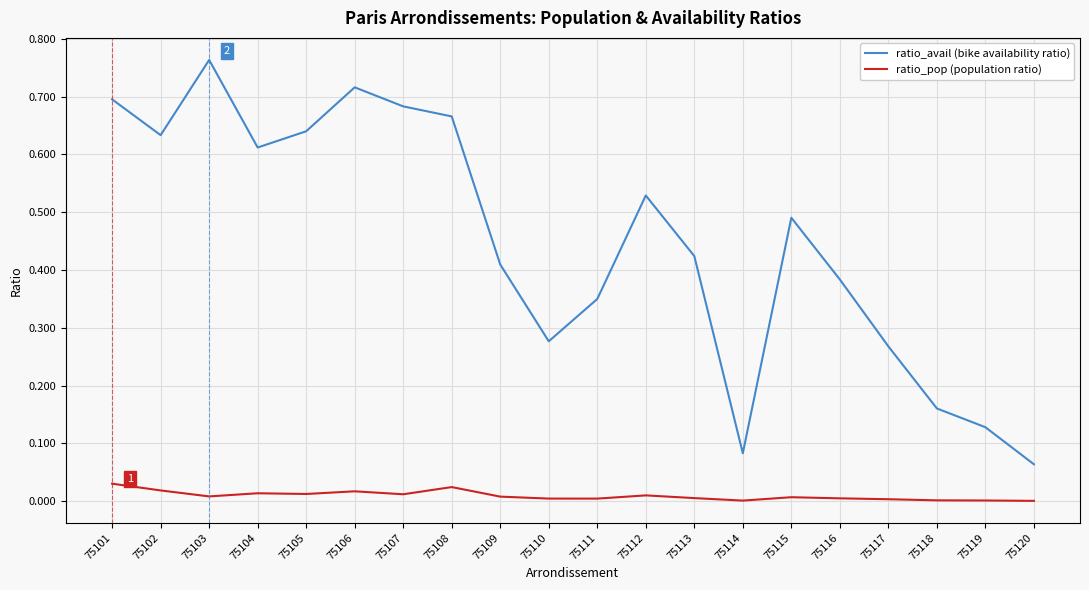

Is it true that ratio_avail (bike availability ratio) equals 0.0 at 75119?

False